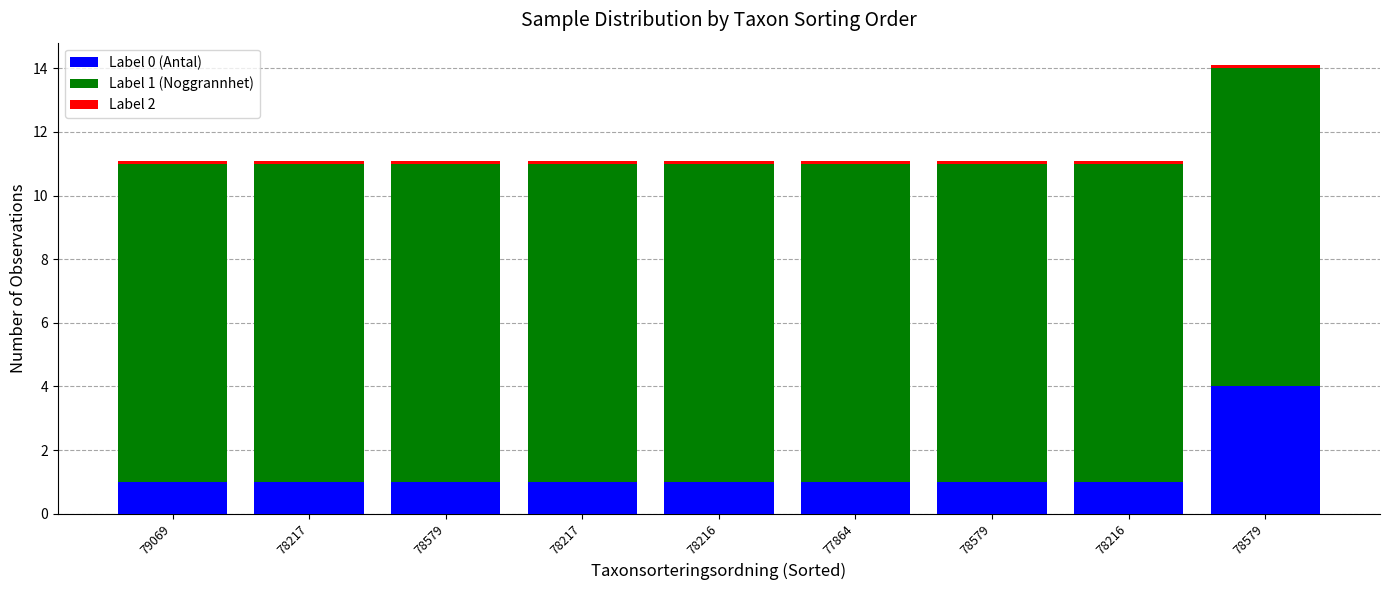

At which label is Label 2 closest to 0?

79069